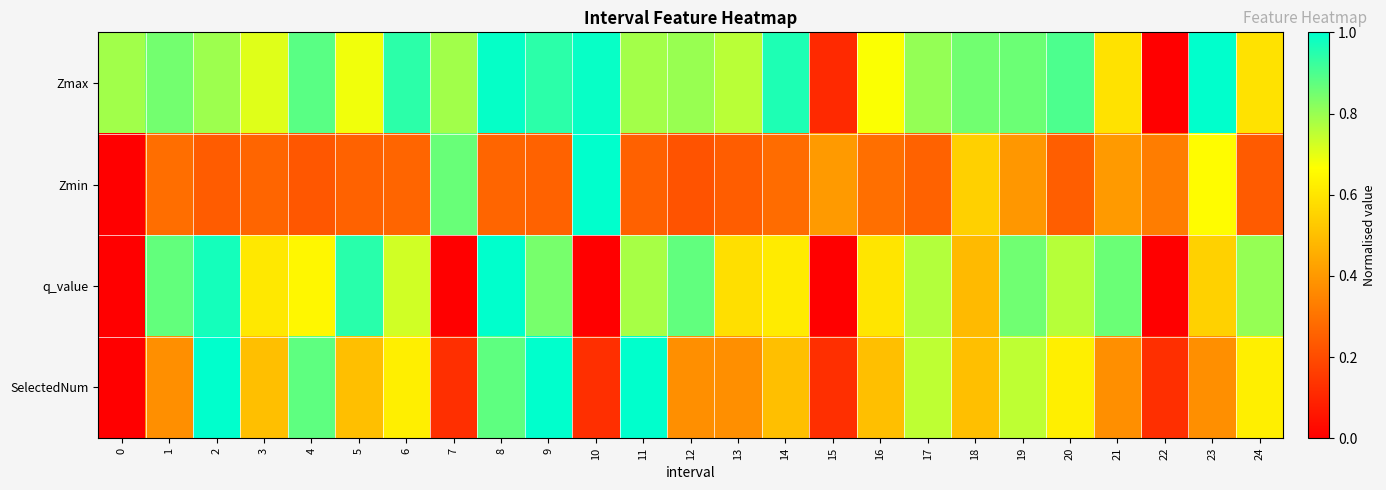

List the series in order of their peak value, highest first.

Zmax, Zmin, q_value, SelectedNum